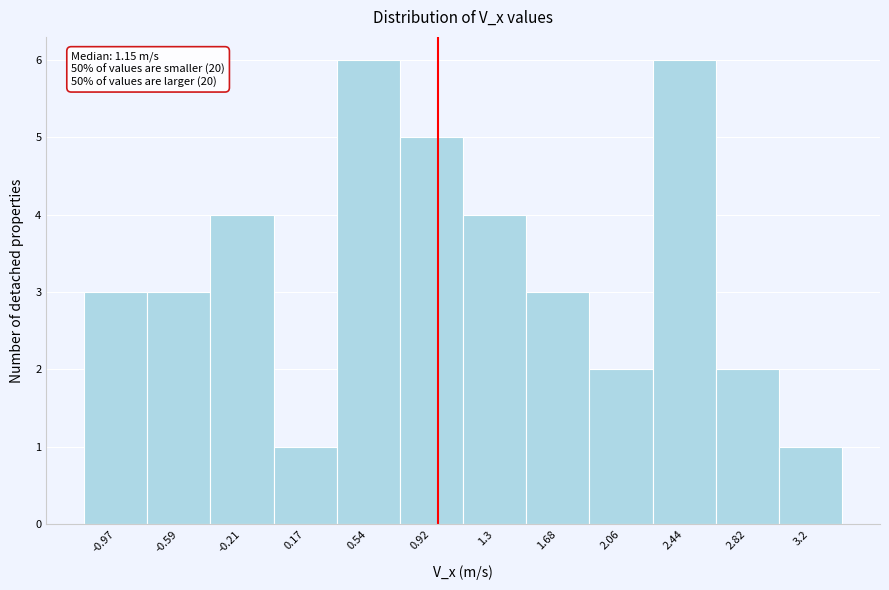

Reading left to right, what are all the values shown in this chart?

3	3	4	1	6	5	4	3	2	6	2	1